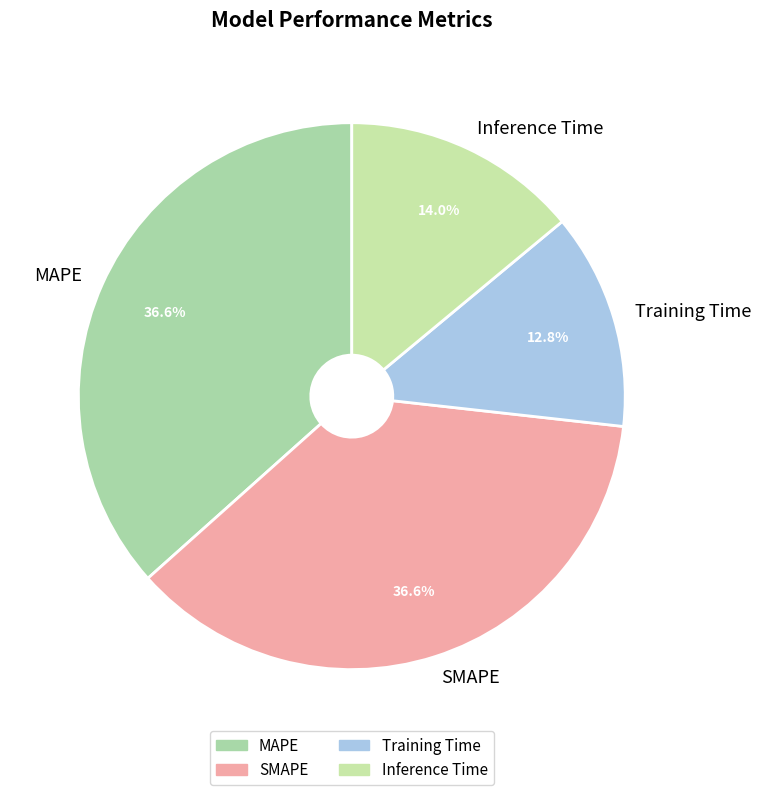

How many slices are in this pie chart?

4